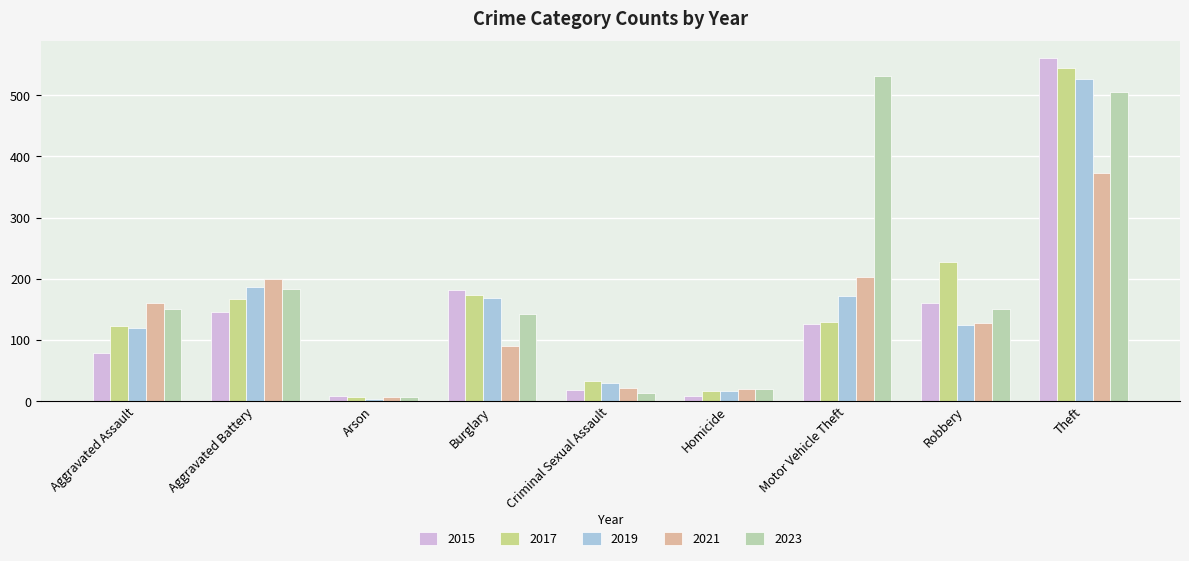

How many data points in 2021 are less than 127?

4